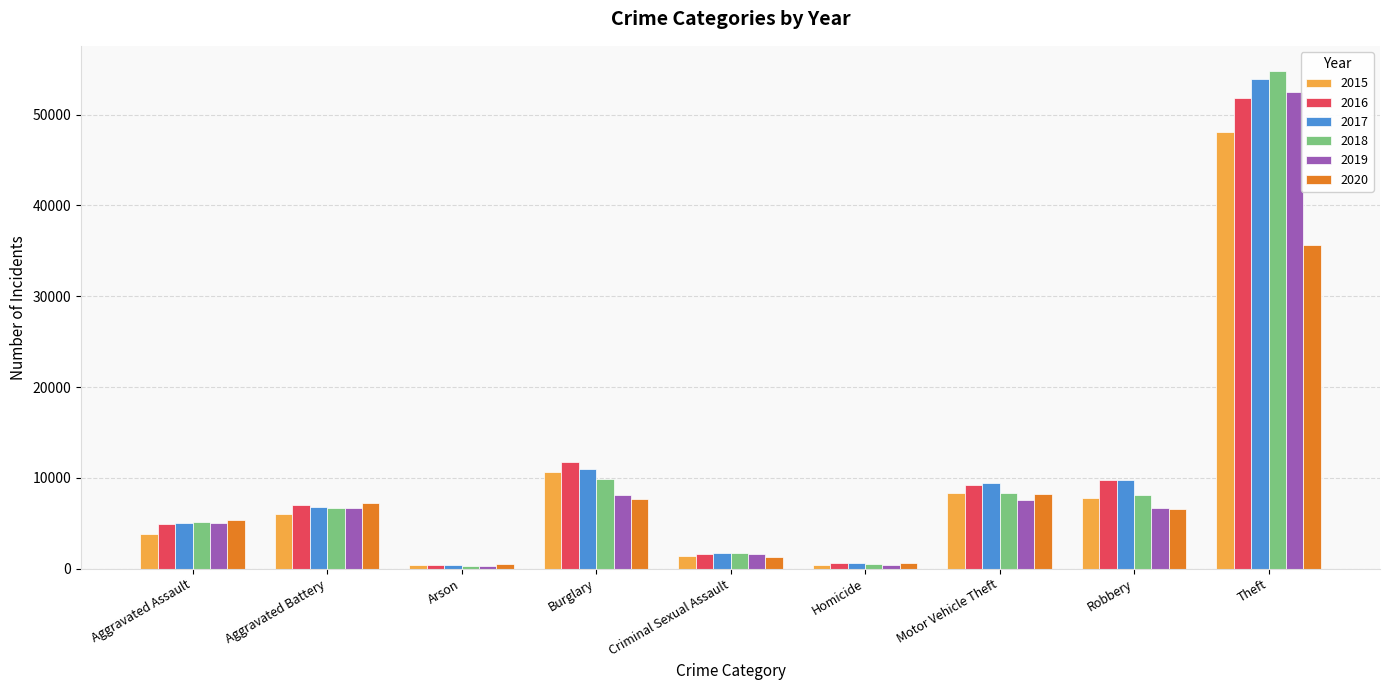

What are all the series names shown in the legend?

2015, 2016, 2017, 2018, 2019, 2020